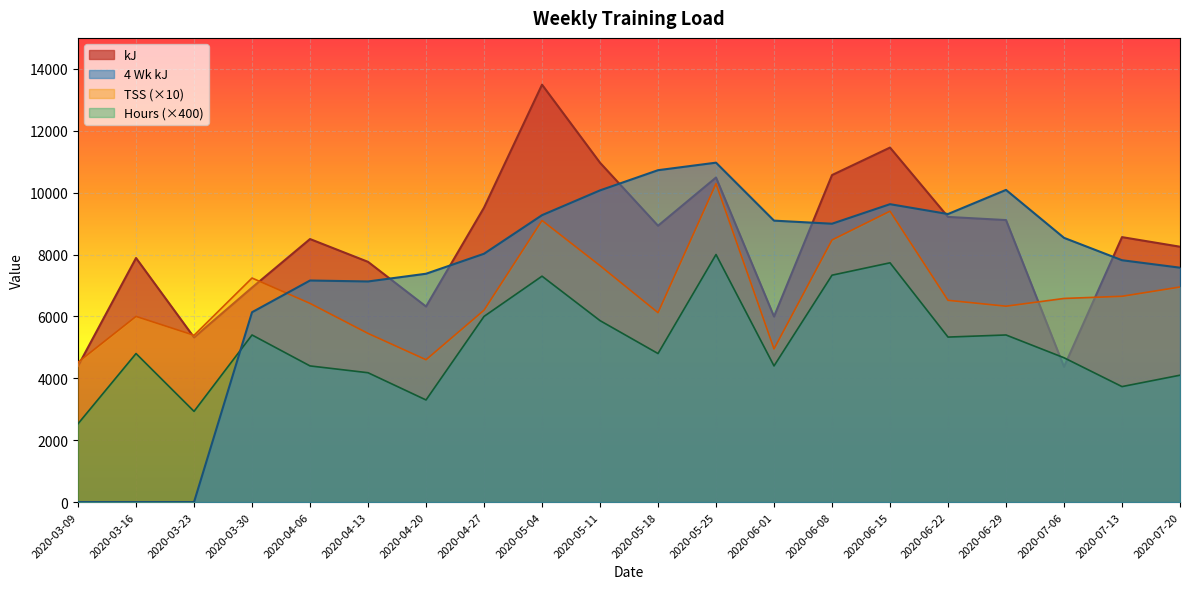

What is the difference between the highest and lowest values at 2020-07-06?

4167.8